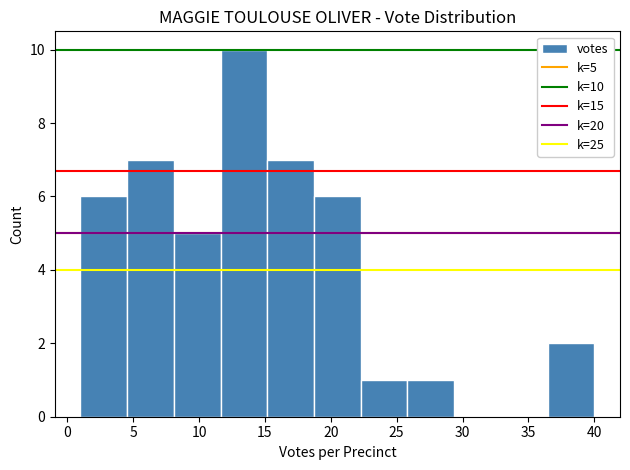

Which range on the x-axis has the tallest bar?

11.5 to 15.0